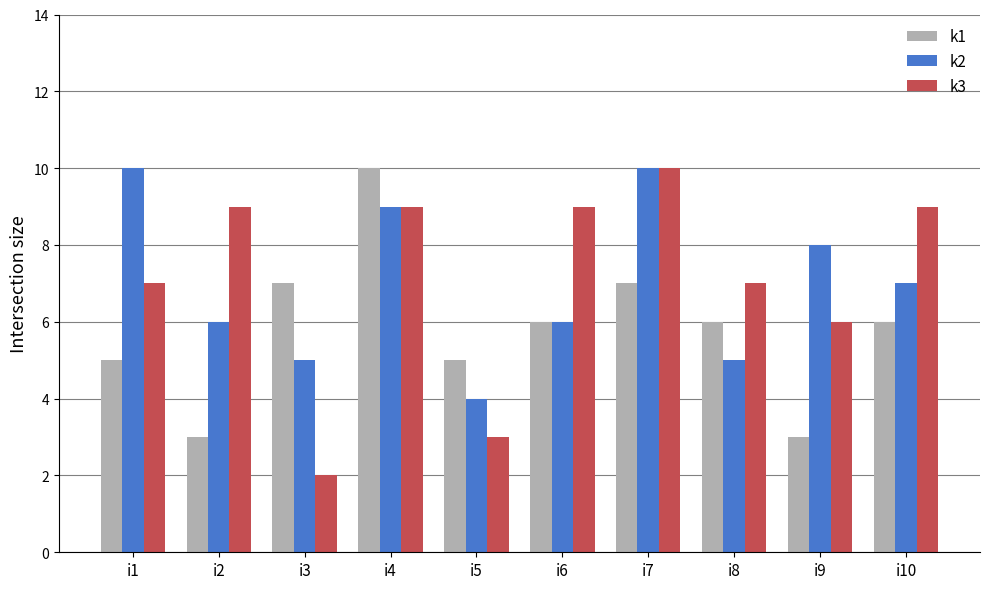

At which label does k2 first exceed 7?

i1